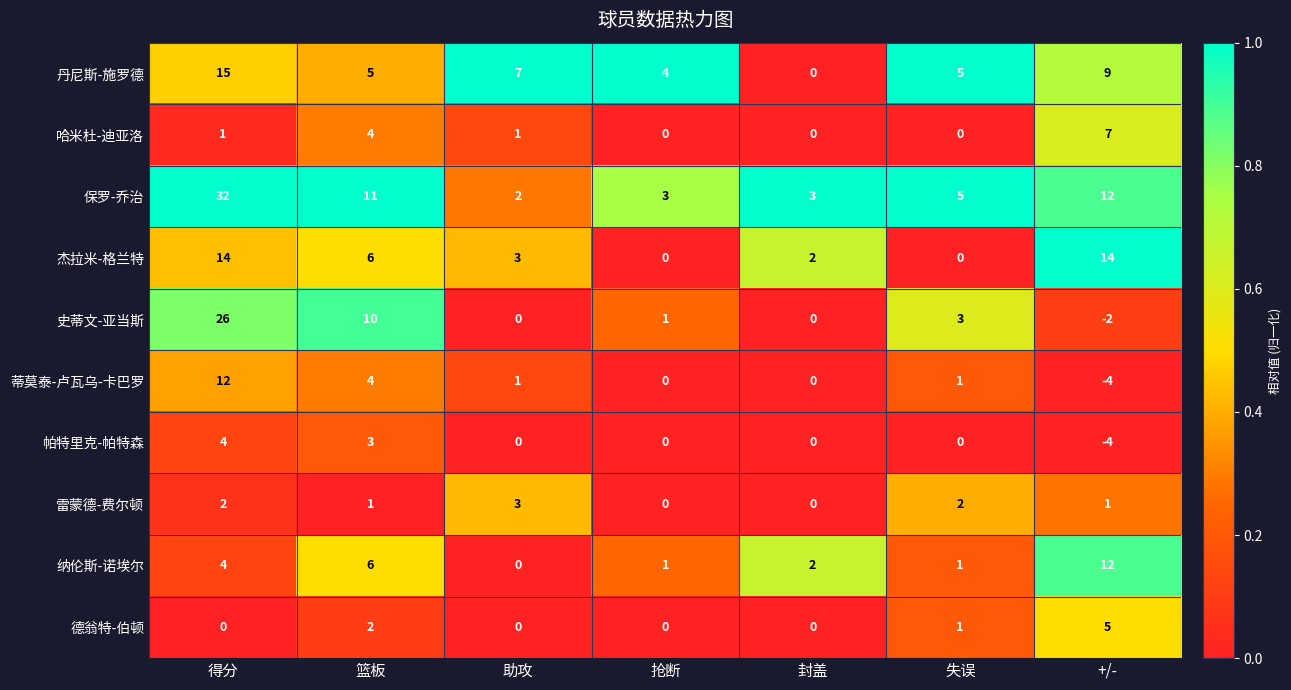

The value of 纳伦斯-诺埃尔 at 助攻 is 0. True or false?

True